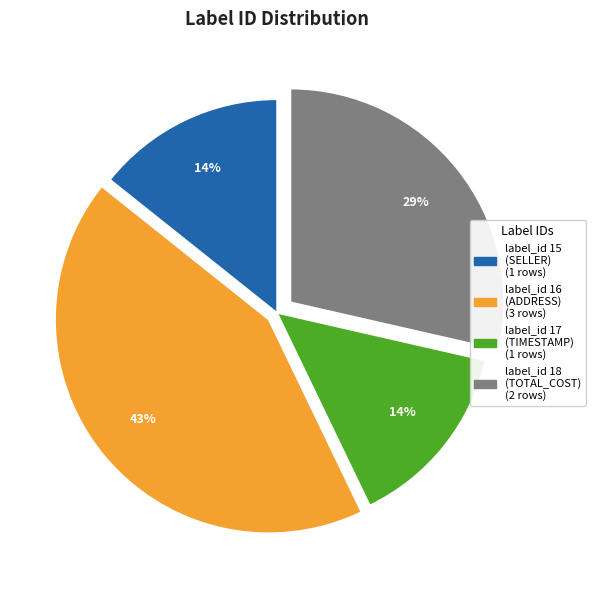

To the nearest percent, what is the average slice percentage?

25%